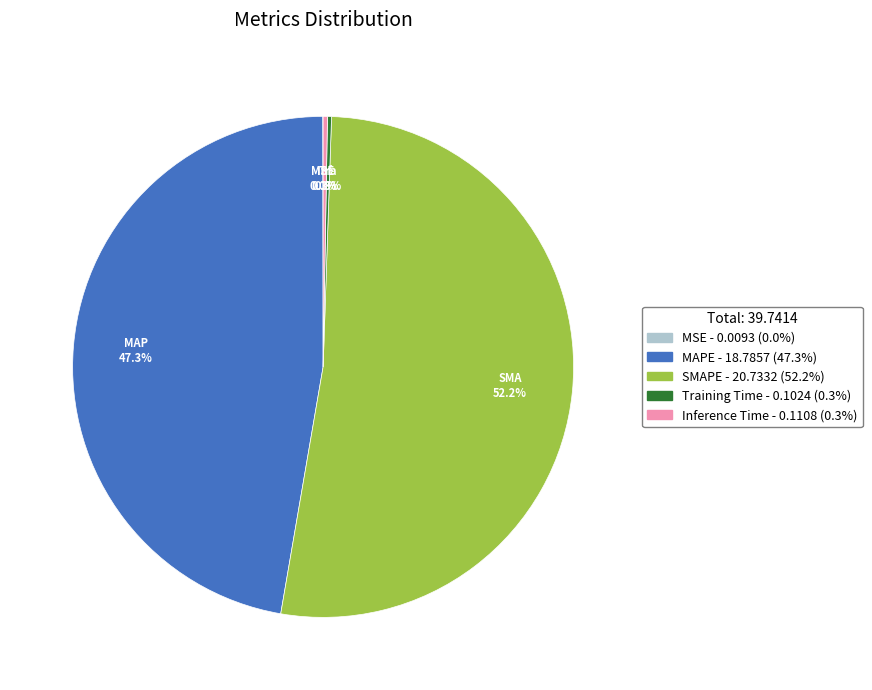

What is the largest slice in the pie chart?

SMAPE